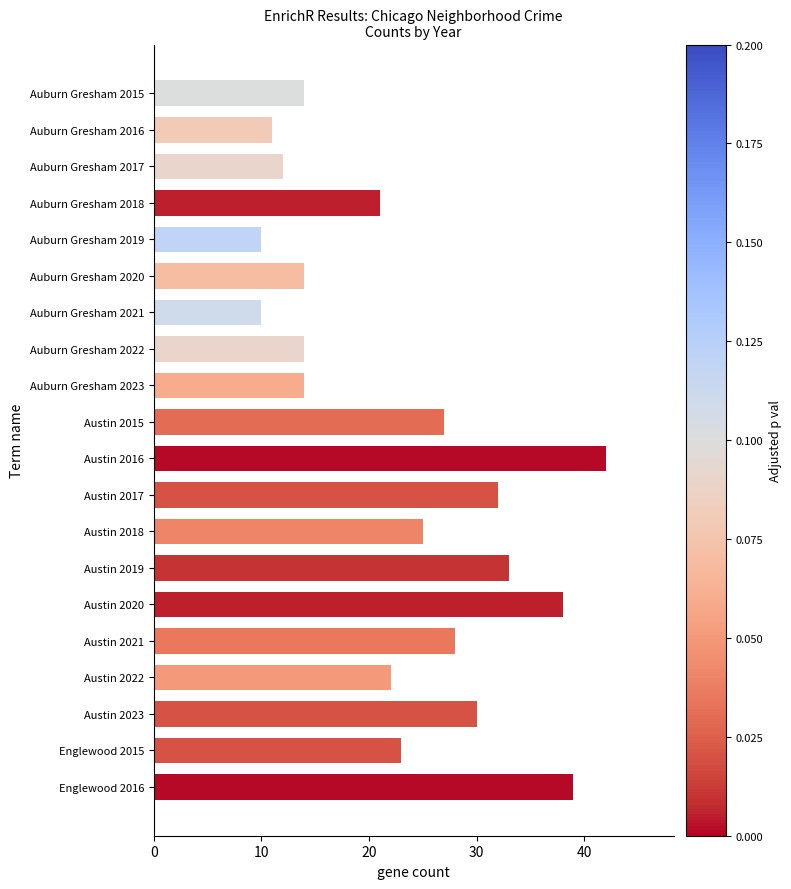

Which has a higher value, Austin 2015 or Auburn Gresham 2017?

Austin 2015